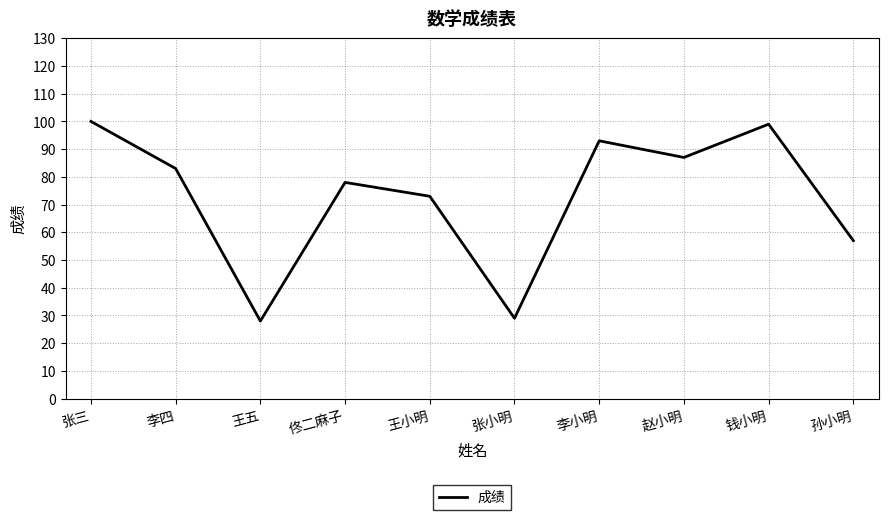

Approximately how many times larger is the value at 赵小明 compared to 王小明?

1.2